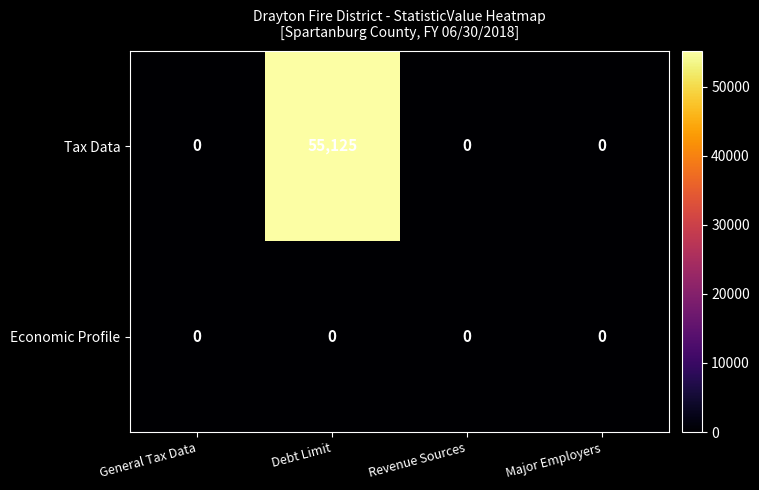

Reading left to right, list all the values displayed in this chart.

Tax Data: General Tax Data=0	Debt Limit=55125	Revenue Sources=0	Major Employers=0
Economic Profile: General Tax Data=0	Debt Limit=0	Revenue Sources=0	Major Employers=0